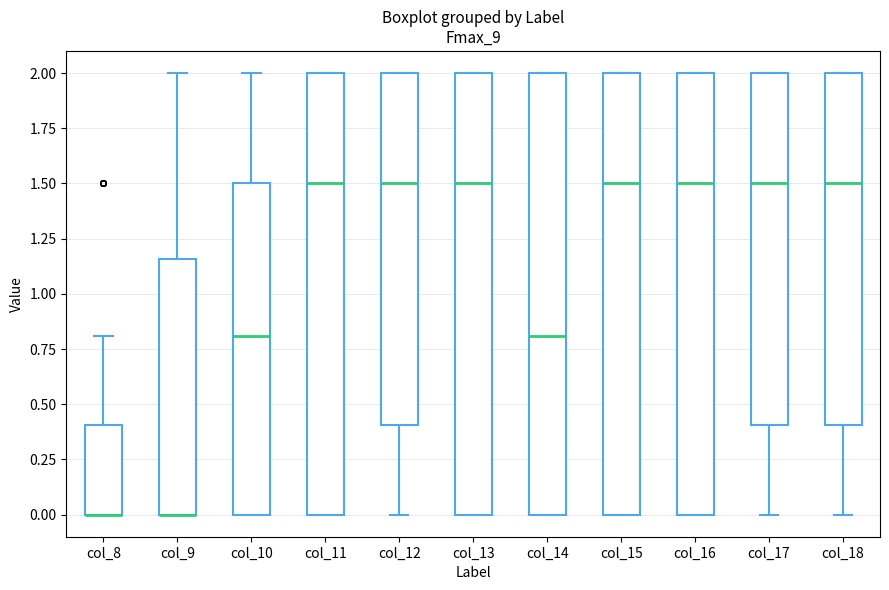

Reading left to right, read every box against the y-axis: the position of its median line, the range the box covers, and the ends of its whiskers. The values are not printed on the chart, so give them approximately, as read against the axis.

col_8: median 0.00 (drawn on the box's lower edge), box 0.00 to 0.40, whiskers 0.00 to 0.80
col_9: median 0.00 (drawn on the box's lower edge), box 0.00 to 1.15, whiskers 0.00 to 2.00
col_10: median 0.80, box 0.00 to 1.50, whiskers 0.00 to 2.00
col_11: median 1.50, box 0.00 to 2.00, whiskers 0.00 to 2.00
col_12: median 1.50, box 0.40 to 2.00, whiskers 0.00 to 2.00
col_13: median 1.50, box 0.00 to 2.00, whiskers 0.00 to 2.00
col_14: median 0.80, box 0.00 to 2.00, whiskers 0.00 to 2.00
col_15: median 1.50, box 0.00 to 2.00, whiskers 0.00 to 2.00
col_16: median 1.50, box 0.00 to 2.00, whiskers 0.00 to 2.00
col_17: median 1.50, box 0.40 to 2.00, whiskers 0.00 to 2.00
col_18: median 1.50, box 0.40 to 2.00, whiskers 0.00 to 2.00